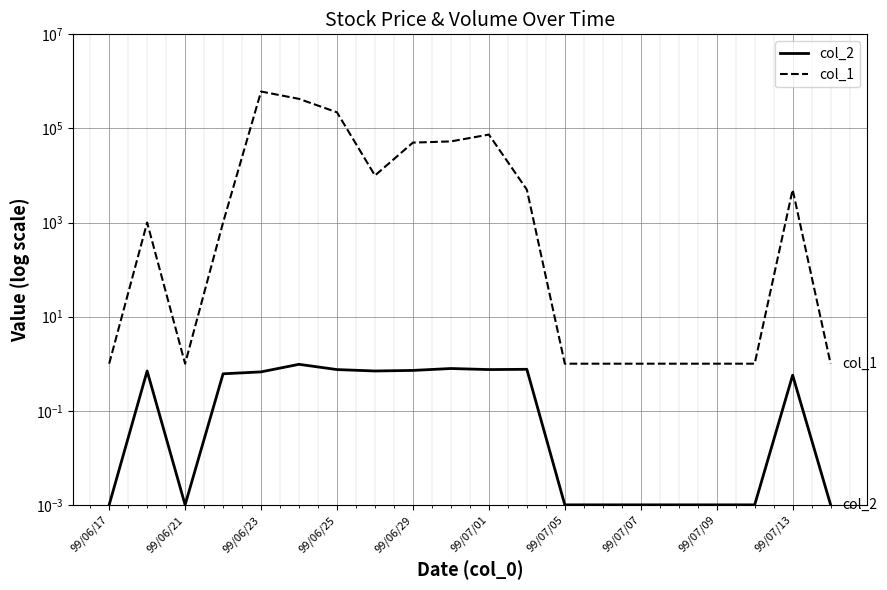

In col_1, how many points are lower than both neighbors (excluding endpoints)?

2